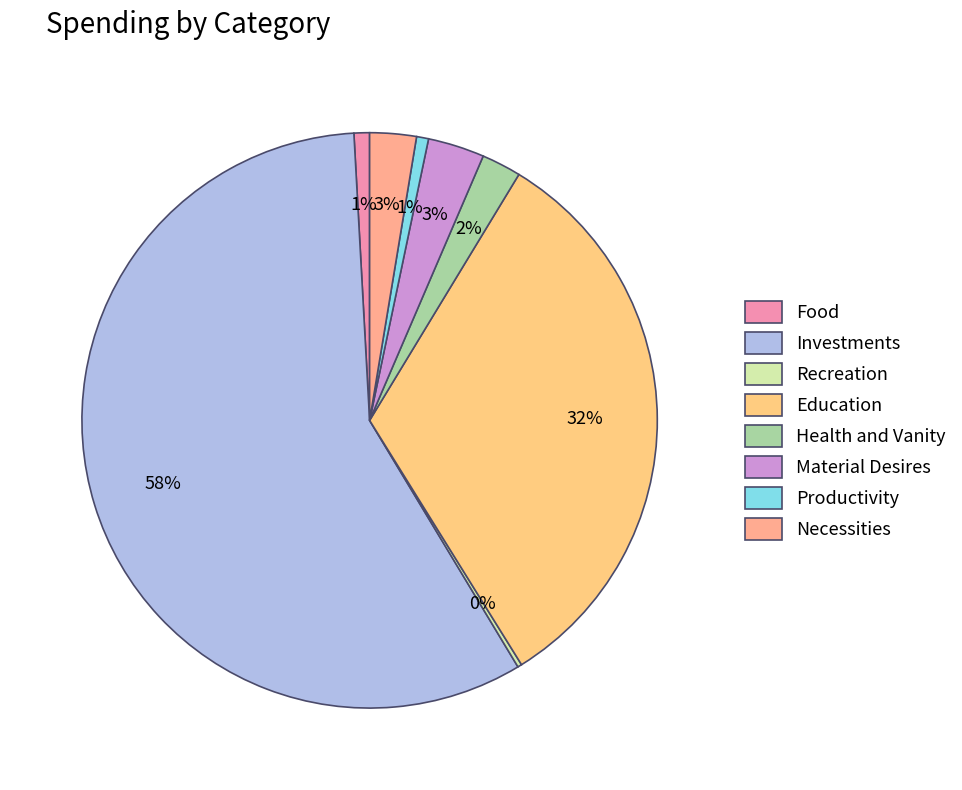

Approximately how many times larger is the value at Recreation compared to Health and Vanity?

0.1